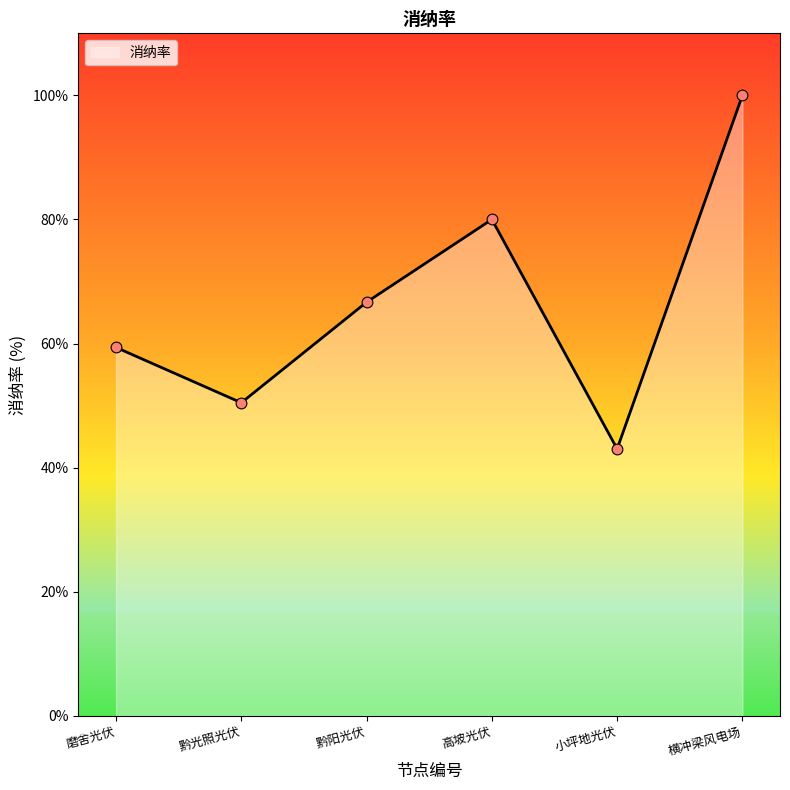

Which has a higher value, 小坪地光伏 or 磨舍光伏?

磨舍光伏